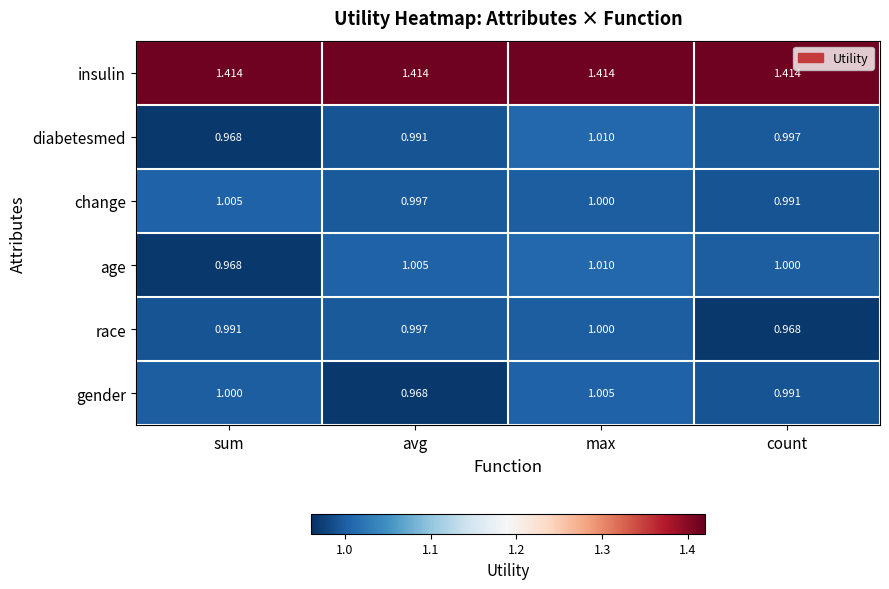

Which category has the highest value in the race series?

max